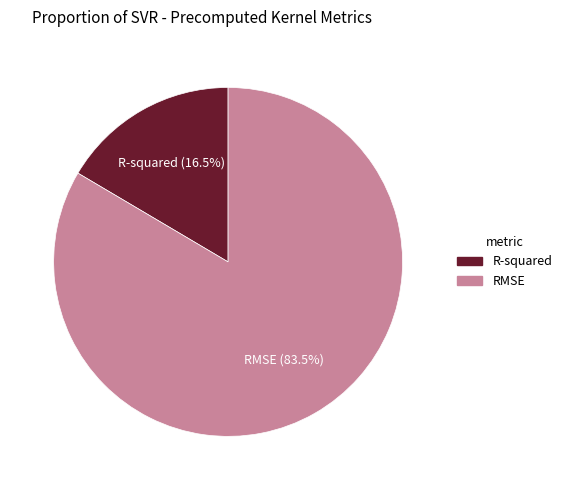

To the nearest percent, what is the combined percentage of RMSE and R-squared?

100%